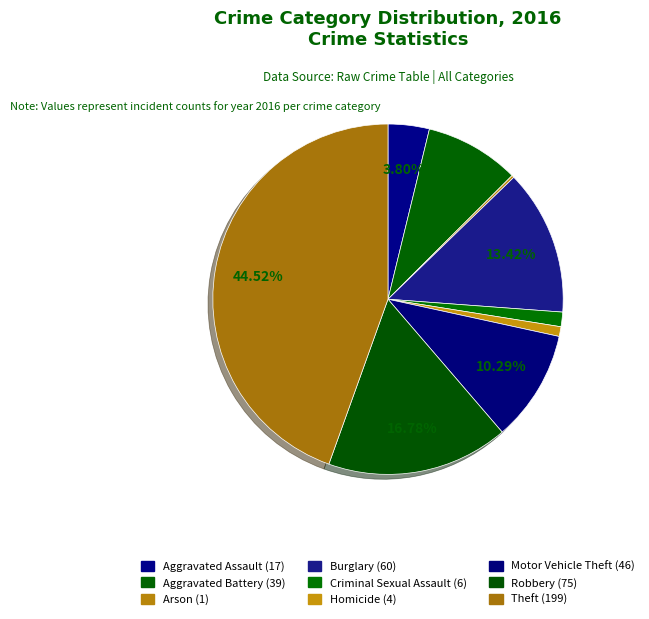

Does Robbery represent more than half of the total?

No